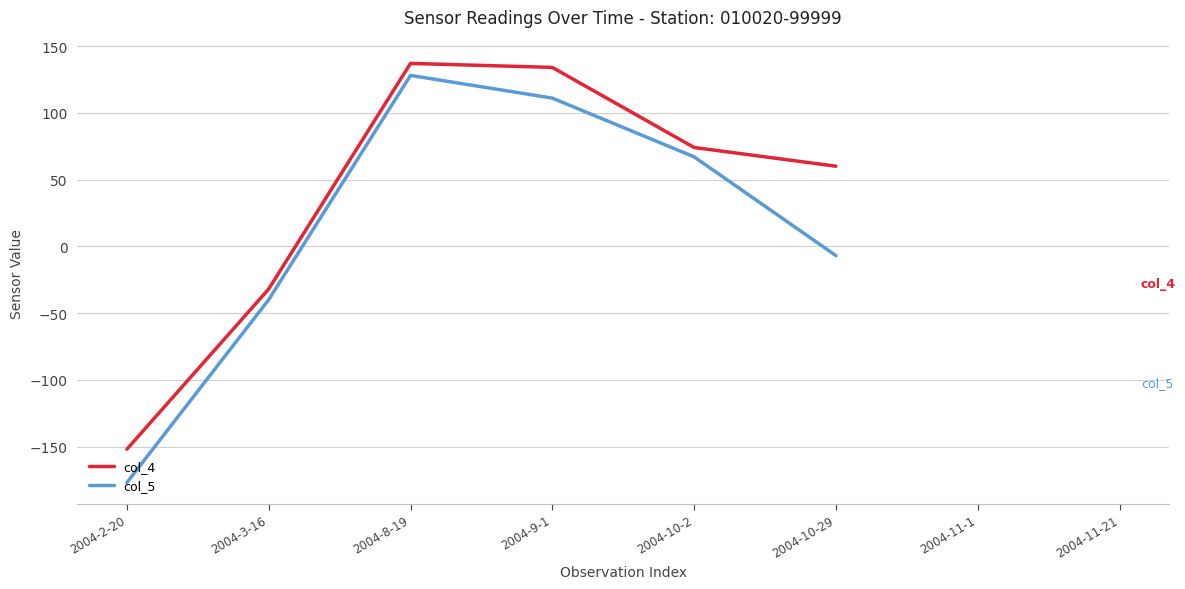

List the series in order of their peak value, lowest first.

col_5, col_4